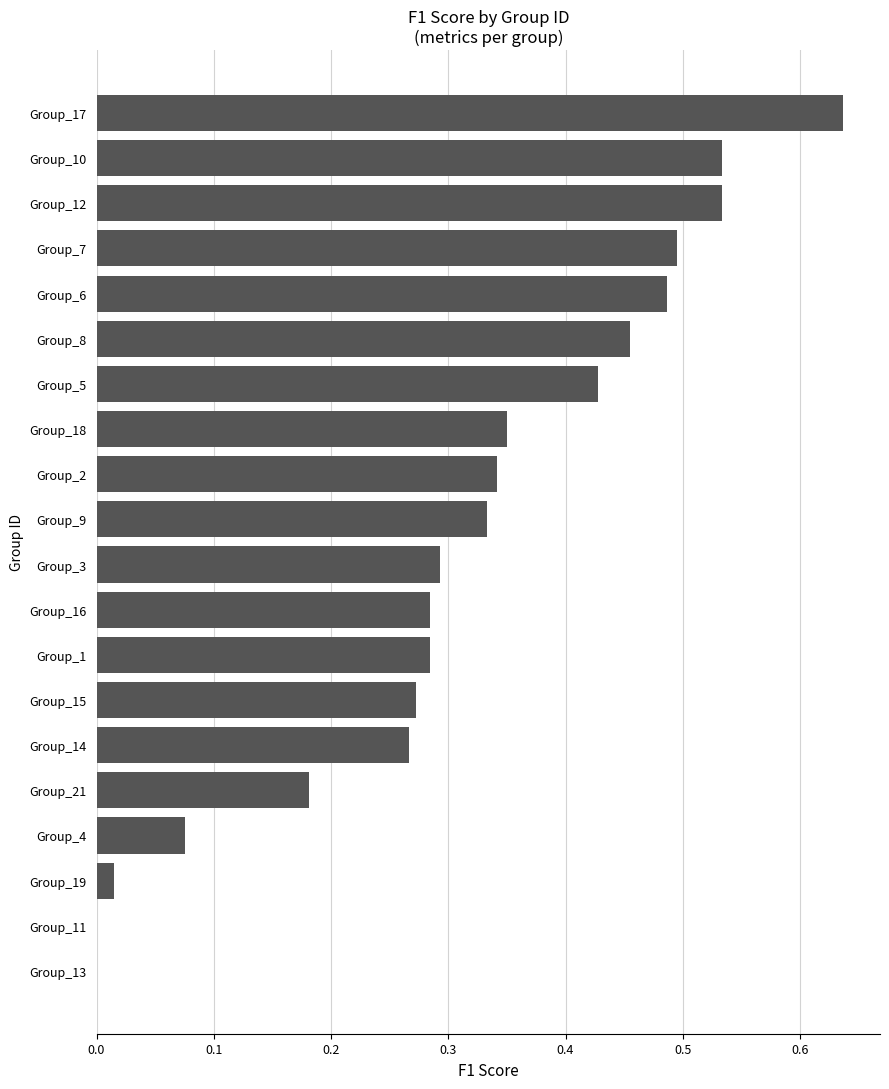

Which has a higher value, Group_15 or Group_19?

Group_15